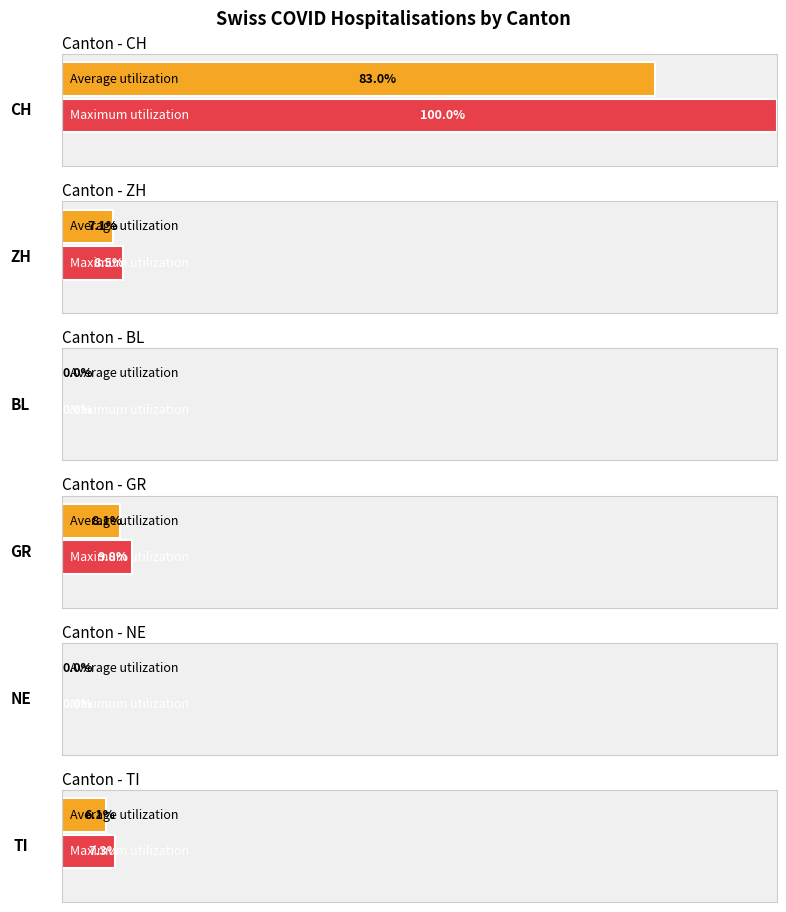

Is the value of BL at 0 greater than the value of GR at 0?

No